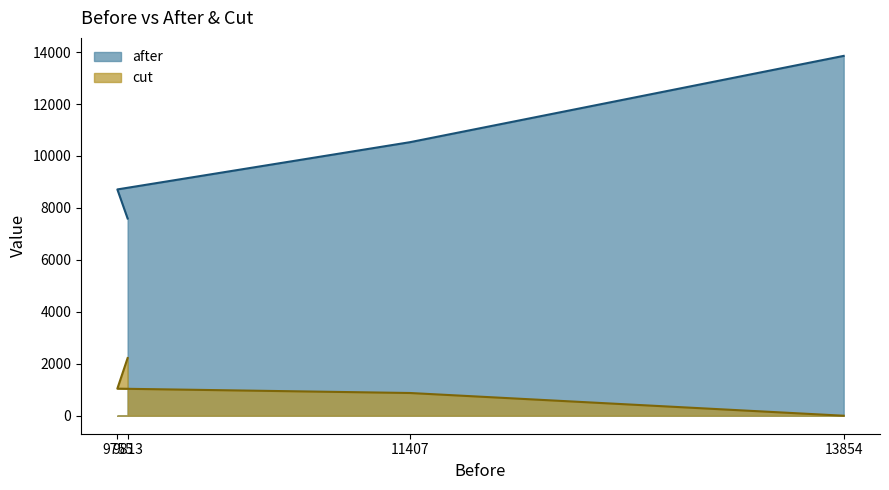

Reading left to right, what are all the values shown in this chart?

after: 7592.4	8712.7	10532.1	13854.0
cut: 2220.6	1042.3	874.9	0.0